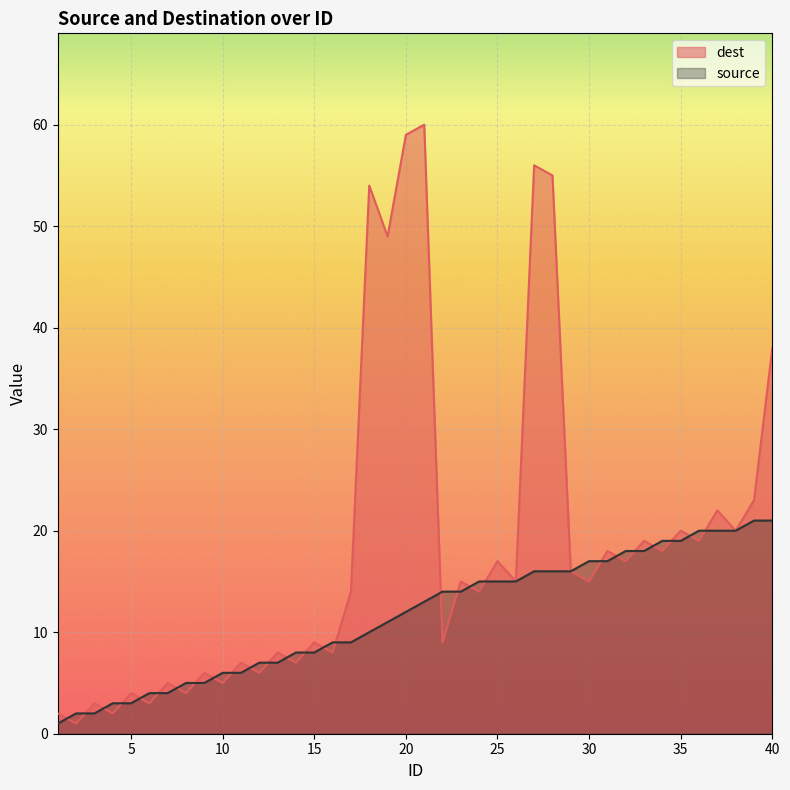

Where is source nearest to the value 11?

19